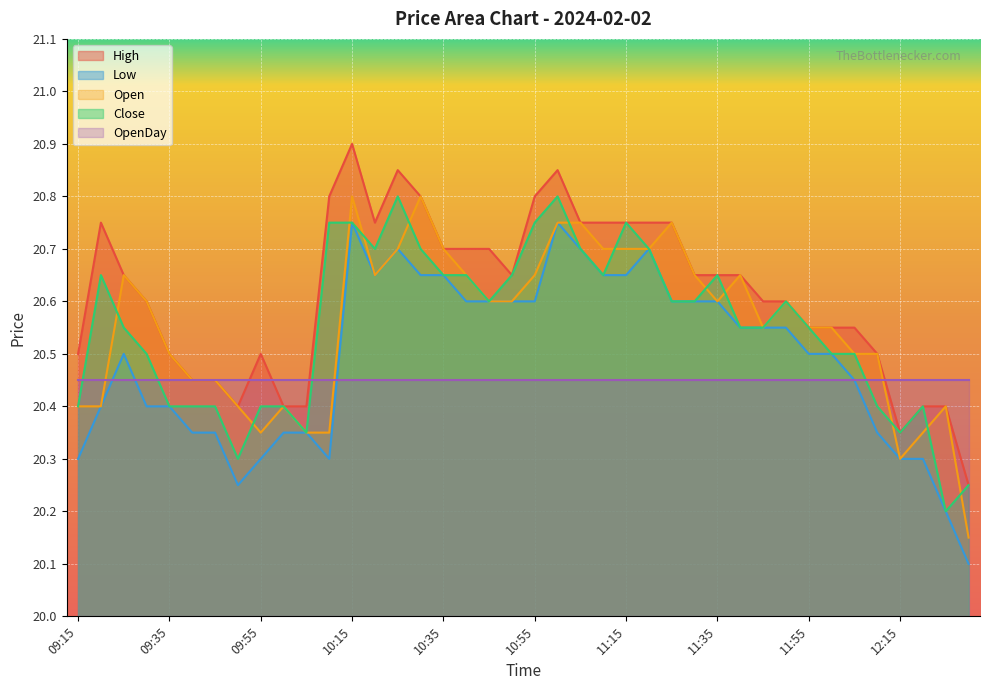

How many interior local peaks does the Open series have?

8